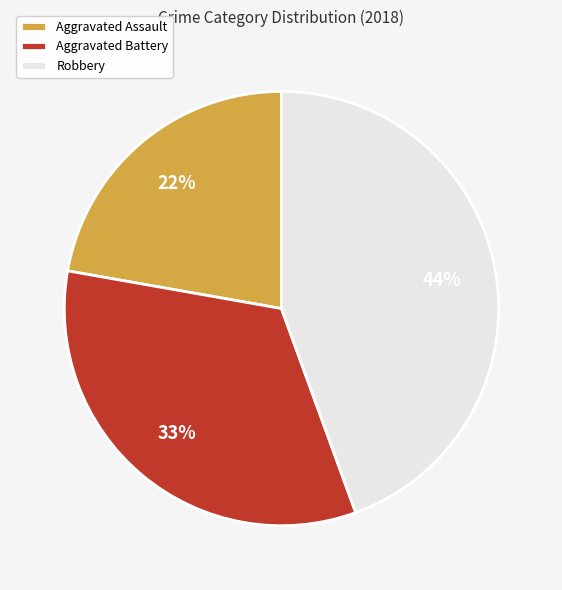

Count the number of slices in the pie.

3